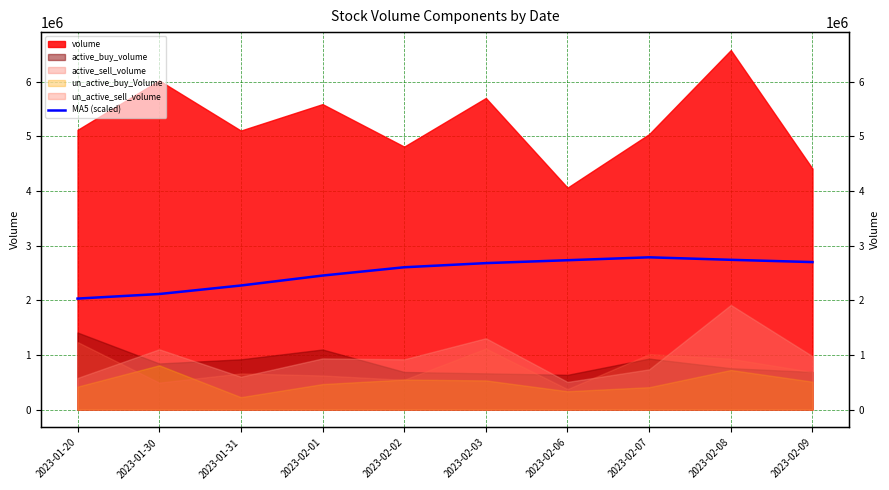

What is the change in value from 2023-02-02 to 2023-02-06?

+129052.6